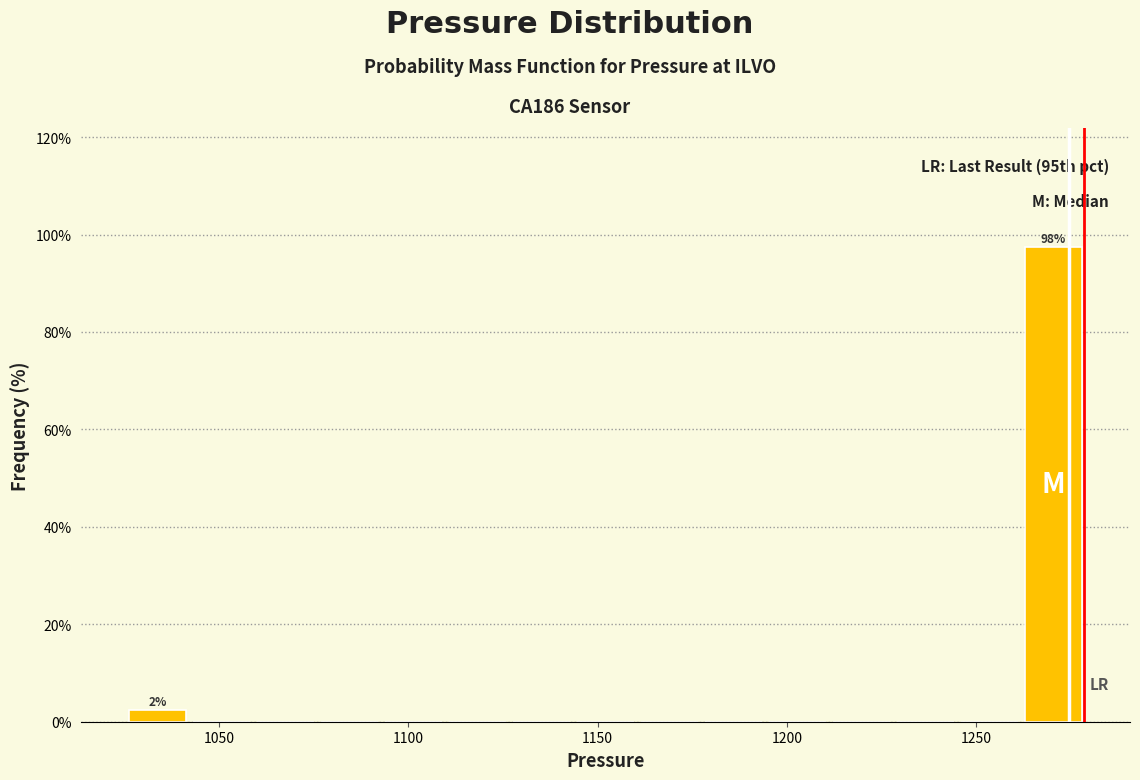

Around what value on the x-axis is the tallest bar? Give the approximate position of its centre, as read against the axis.

1270